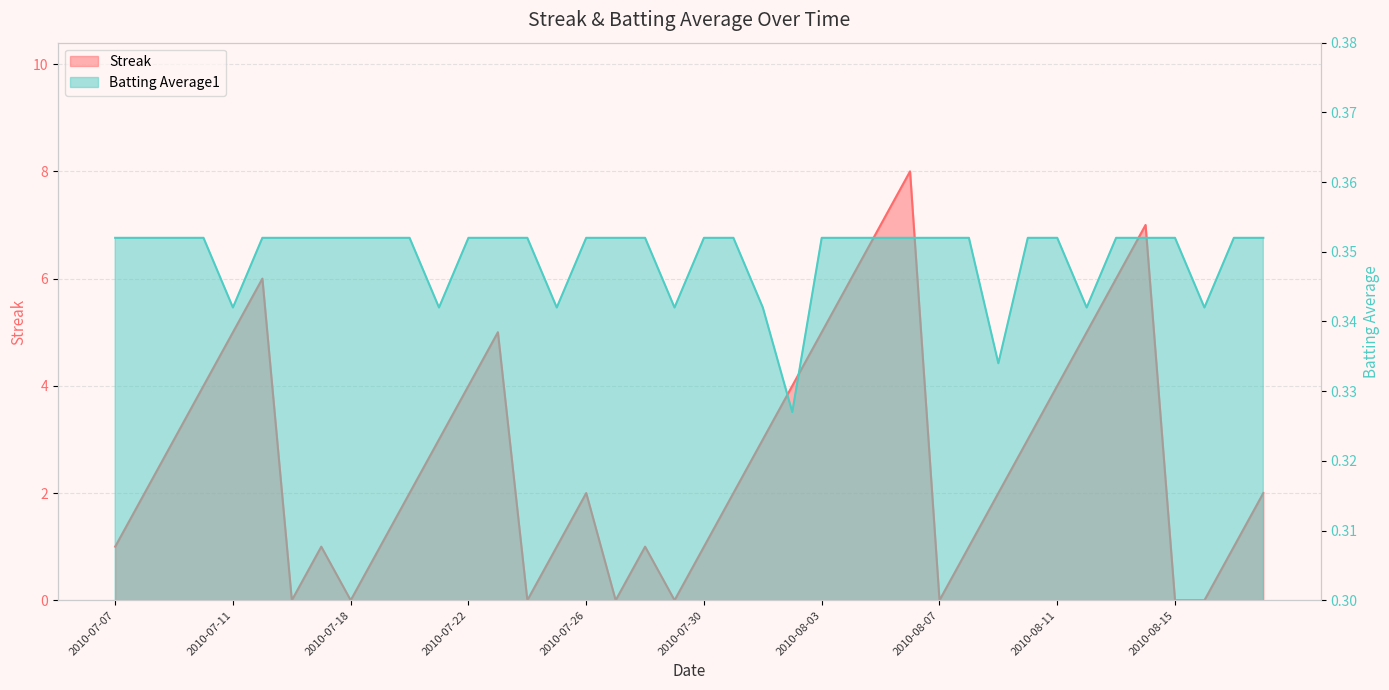

What is the label of the 8th point from the right?

2010-08-11